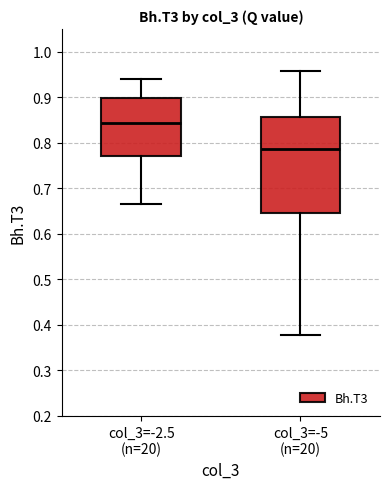

Where does the upper whisker of the box for col_3=-5 (n=20) end on the y-axis? The values are not printed on the chart, so give them approximately, as read against the axis.

0.96